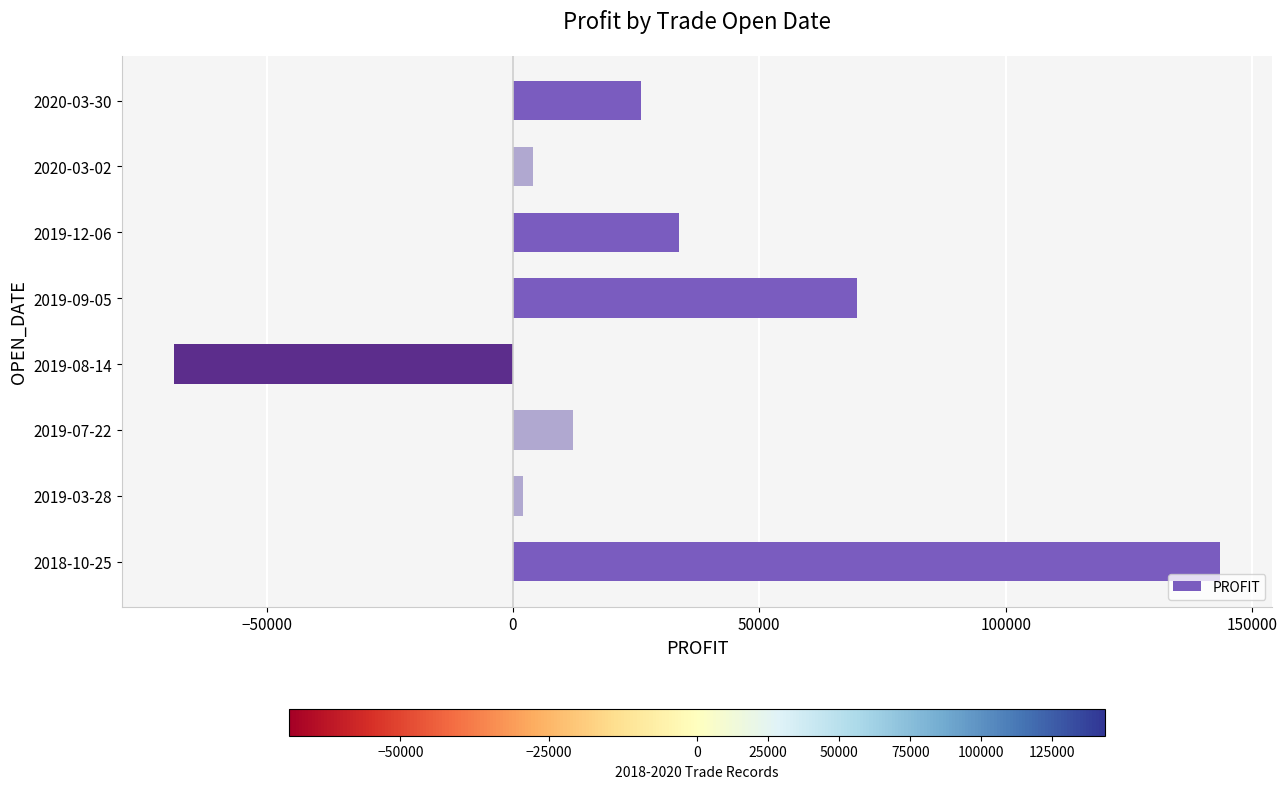

What is the sum of all values?

222469